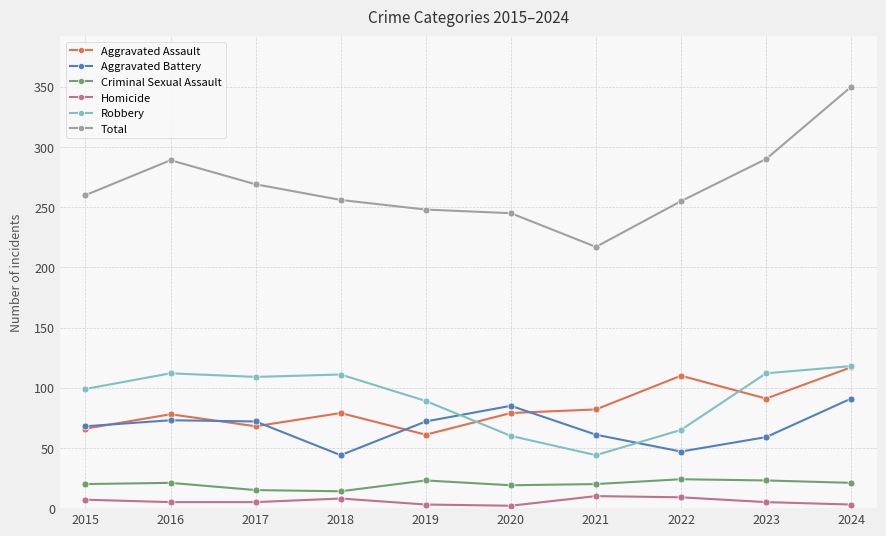

What are all the series names shown in the legend?

Aggravated Assault, Aggravated Battery, Criminal Sexual Assault, Homicide, Robbery, Total